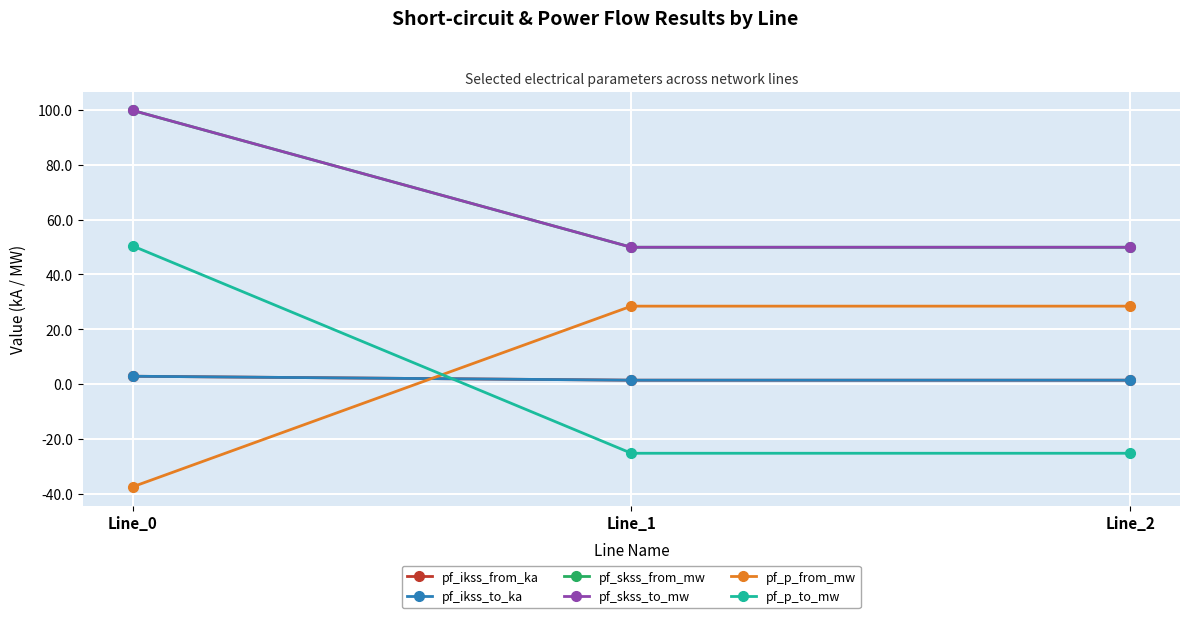

Between Line_0 and Line_1, which is larger?

Line_0